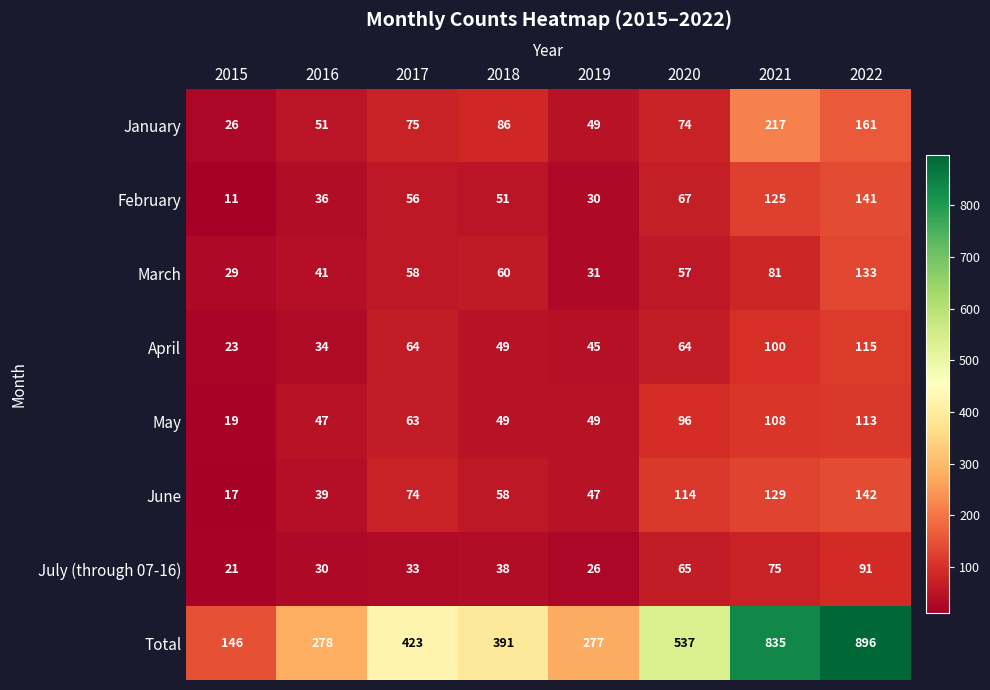

Between 2021 and 2022, which series saw the biggest shift?

Total